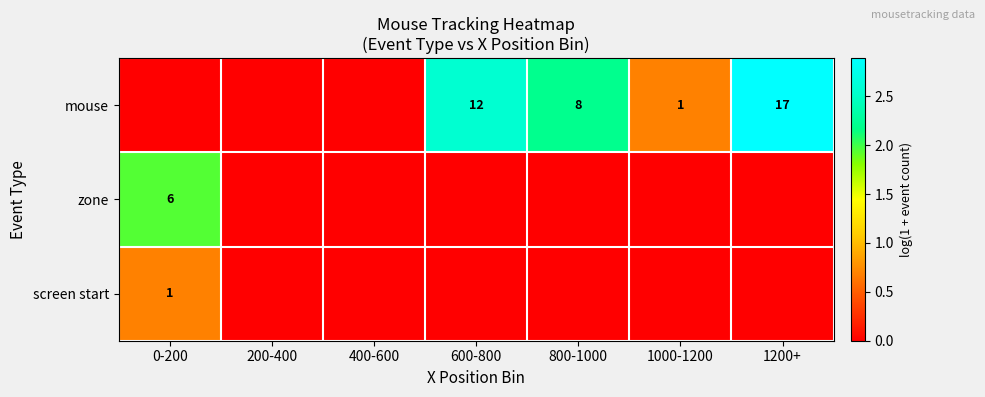

What is the total value across all series at 1000-1200?

0.7